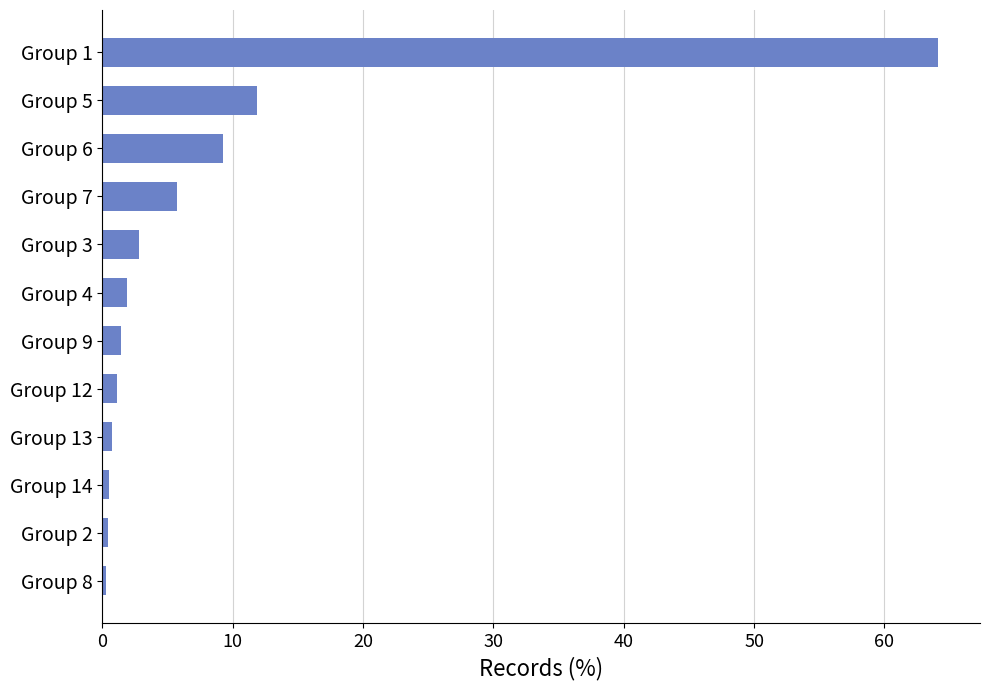

Which category has the highest value across all series?

Group 1